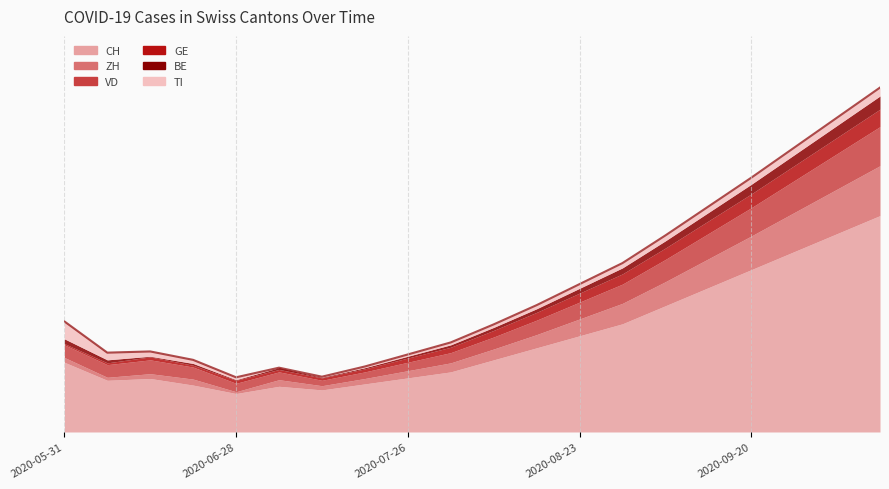

The value of BE at 2020-07-12 is 2. True or false?

False